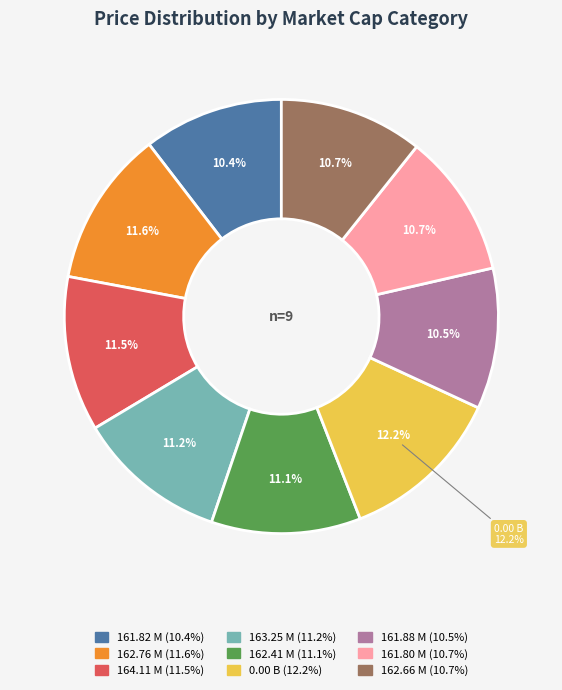

To the nearest percent, what is the average slice percentage?

11%